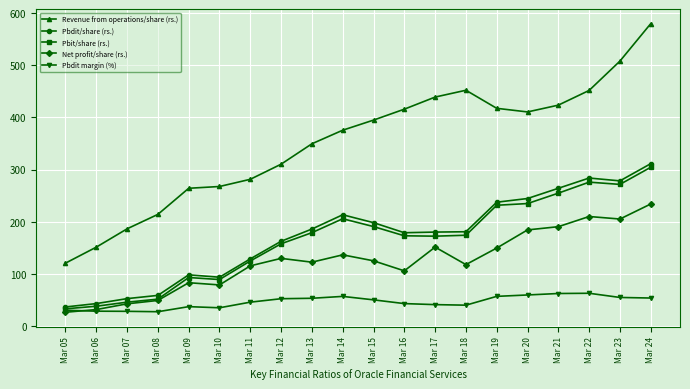

How many lines are shown in the chart?

5